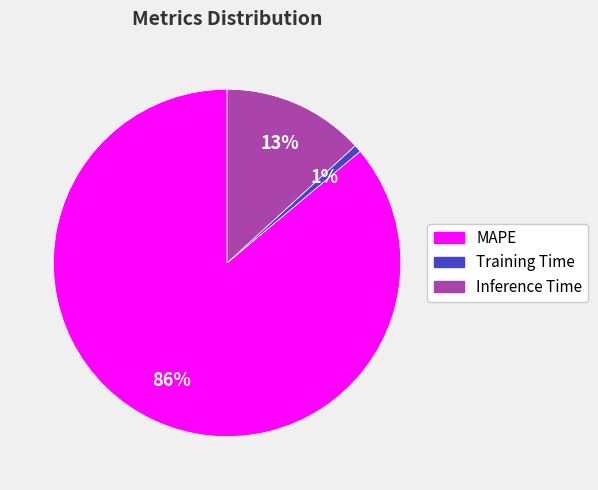

Combined, do Inference Time and Training Time account for over 50%?

No